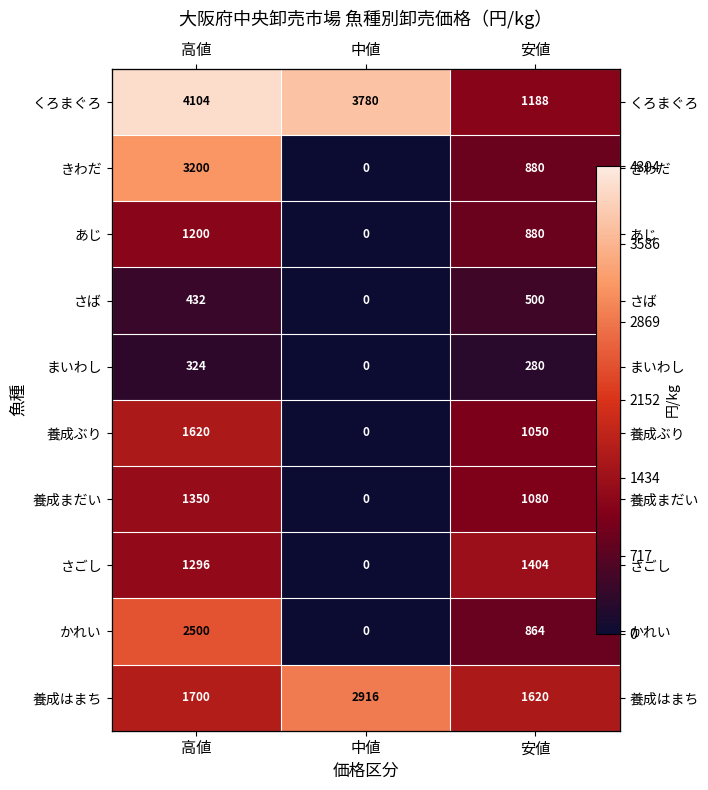

Is it true that きわだ equals 0 at 中値?

True